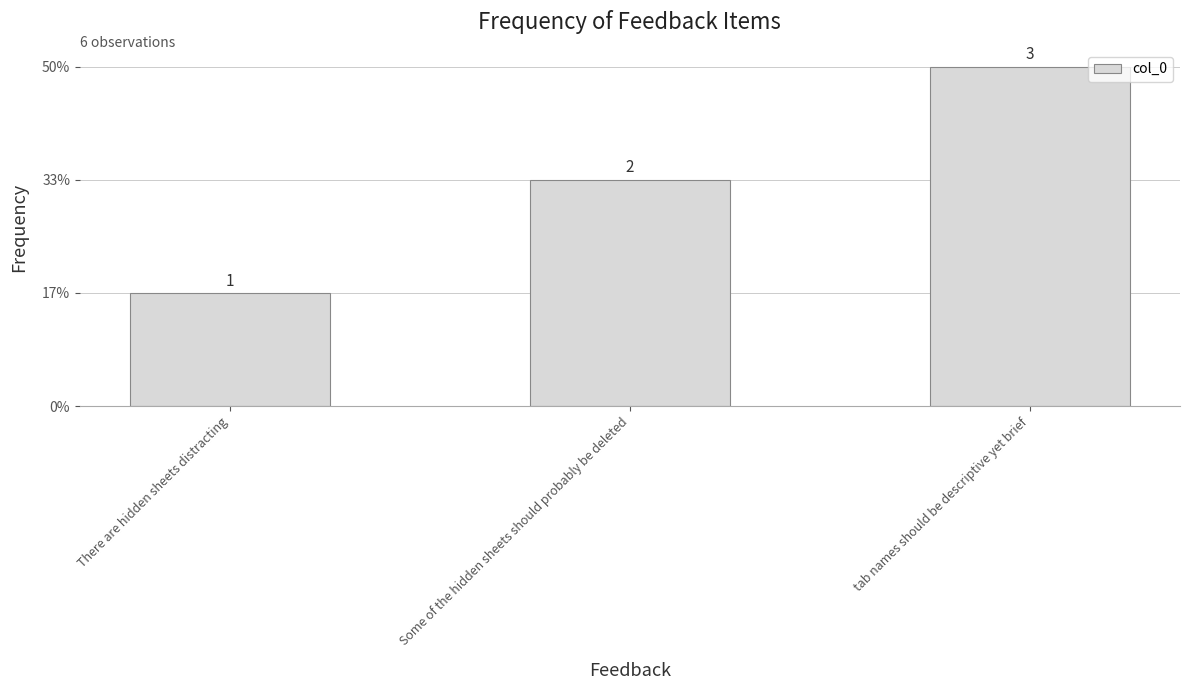

What is the ratio of the value at There are hidden sheets distracting to the value at Some of the hidden sheets should probably be deleted?

0.5